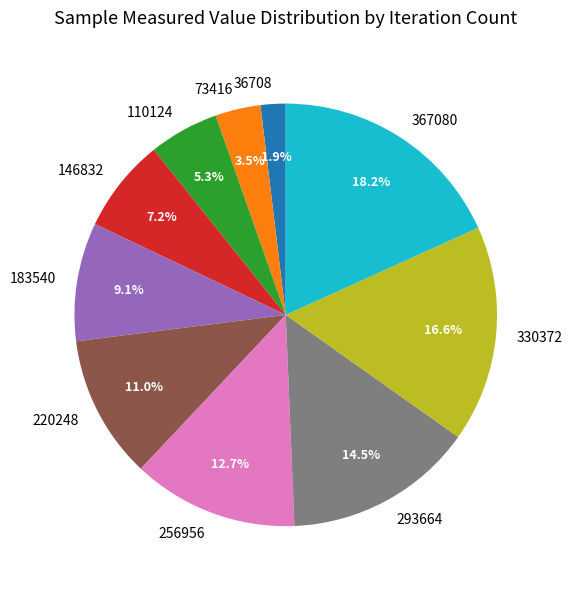

Between 330372 and 36708, which is larger?

330372